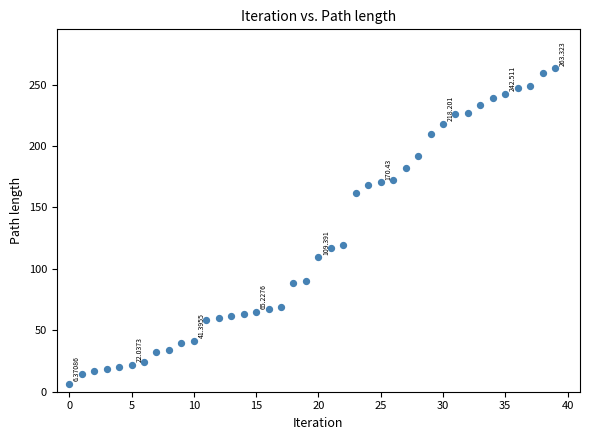

Count the number of points in this scatter plot.

40